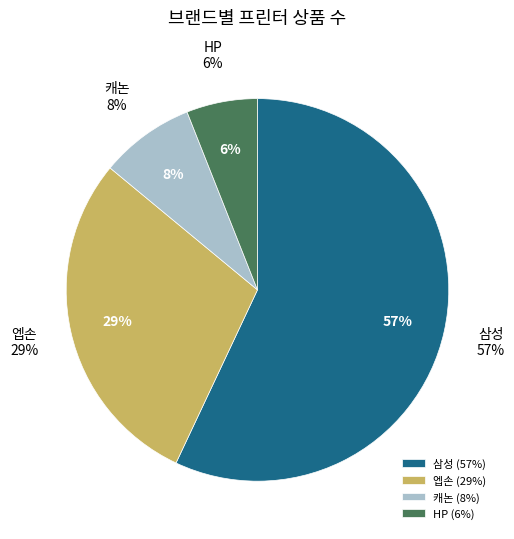

Which slice is the smallest?

HP